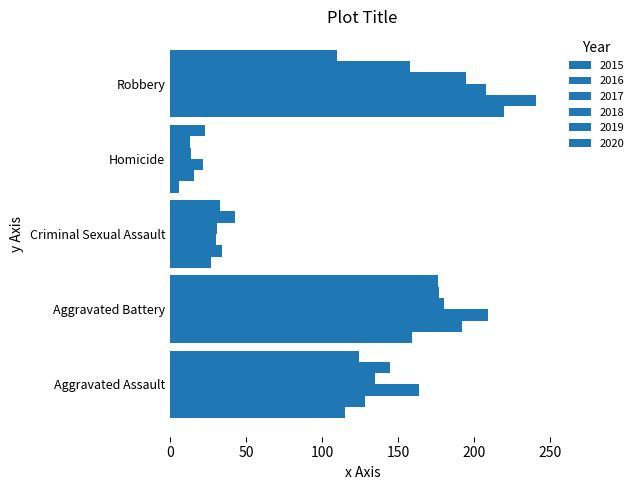

How many values in the 2018 series are below 135?

2